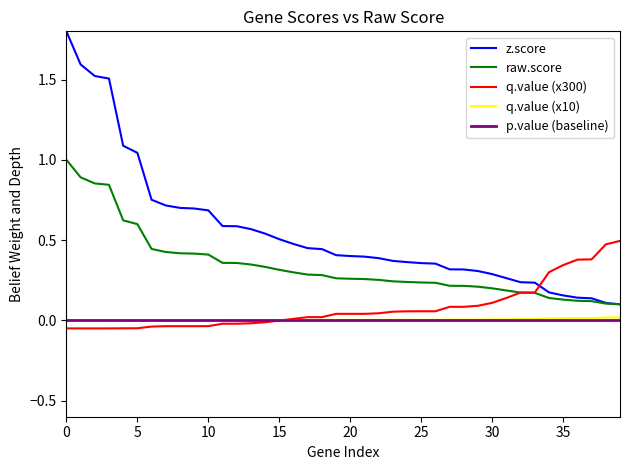

What is the maximum value for raw.score?

1.0